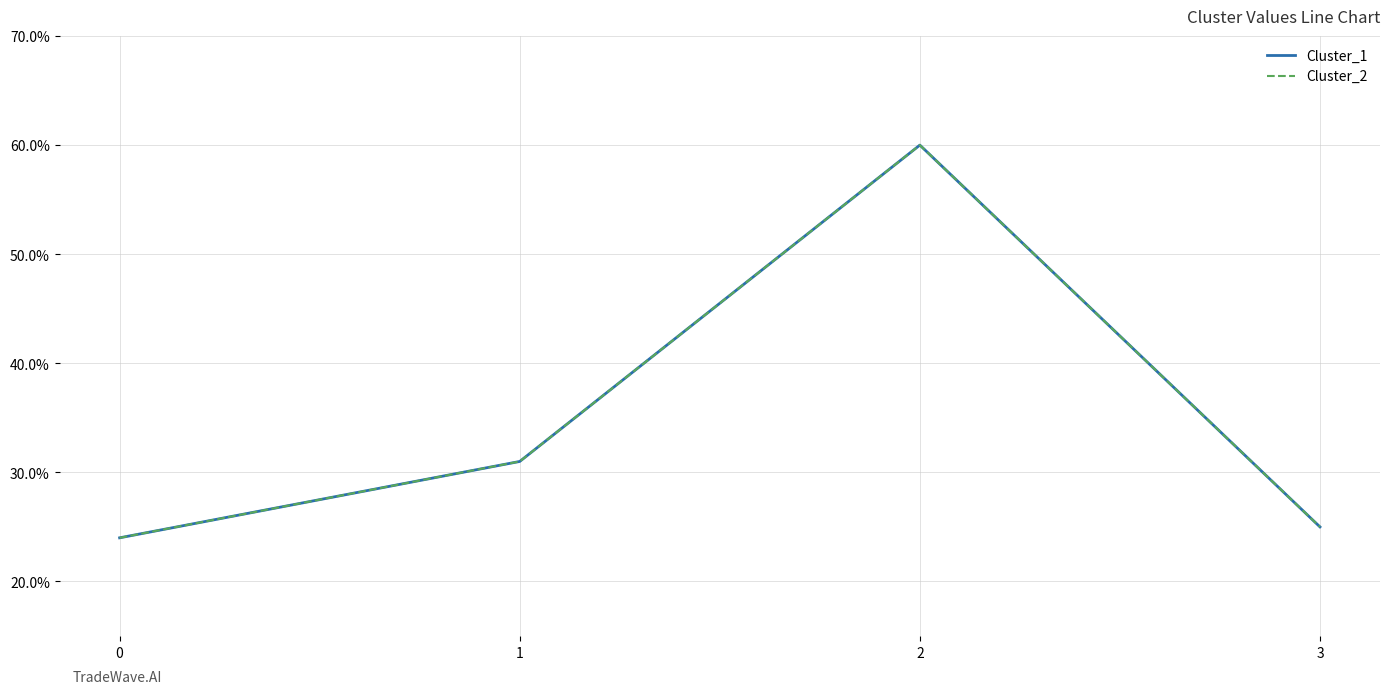

At which category is the sum across all series the highest?

2